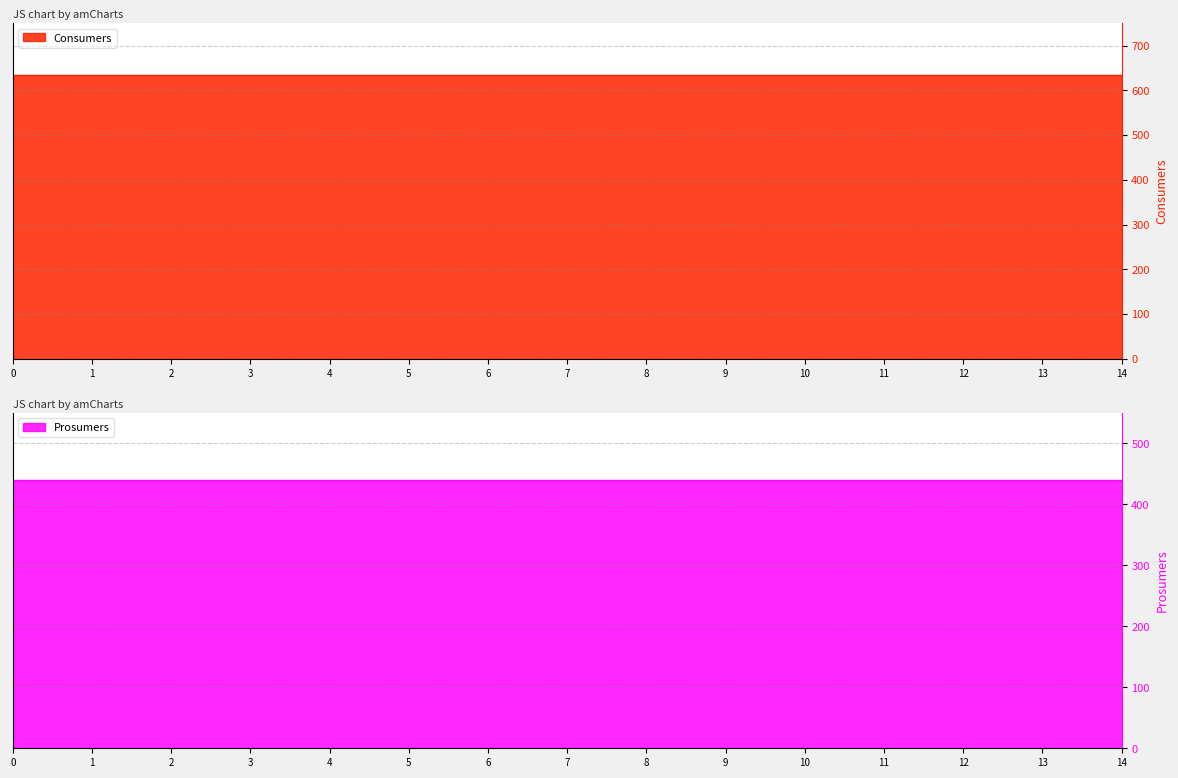

Does the chart have visible grid lines?

Yes